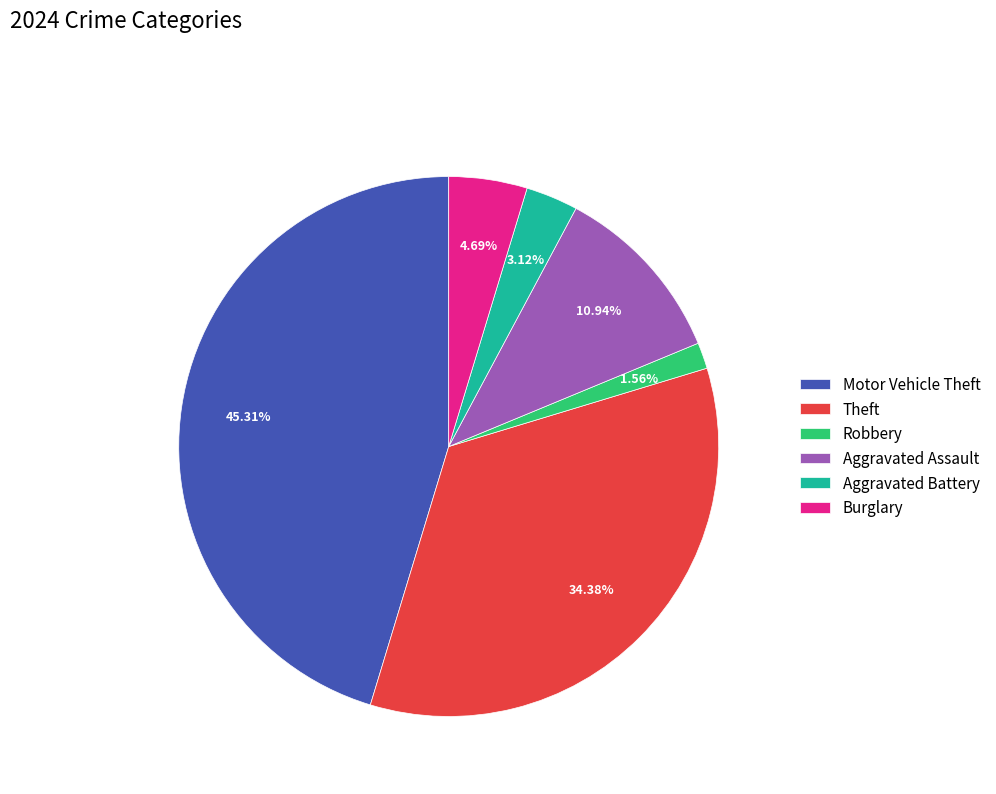

Does Aggravated Assault account for over 50% of the chart?

No